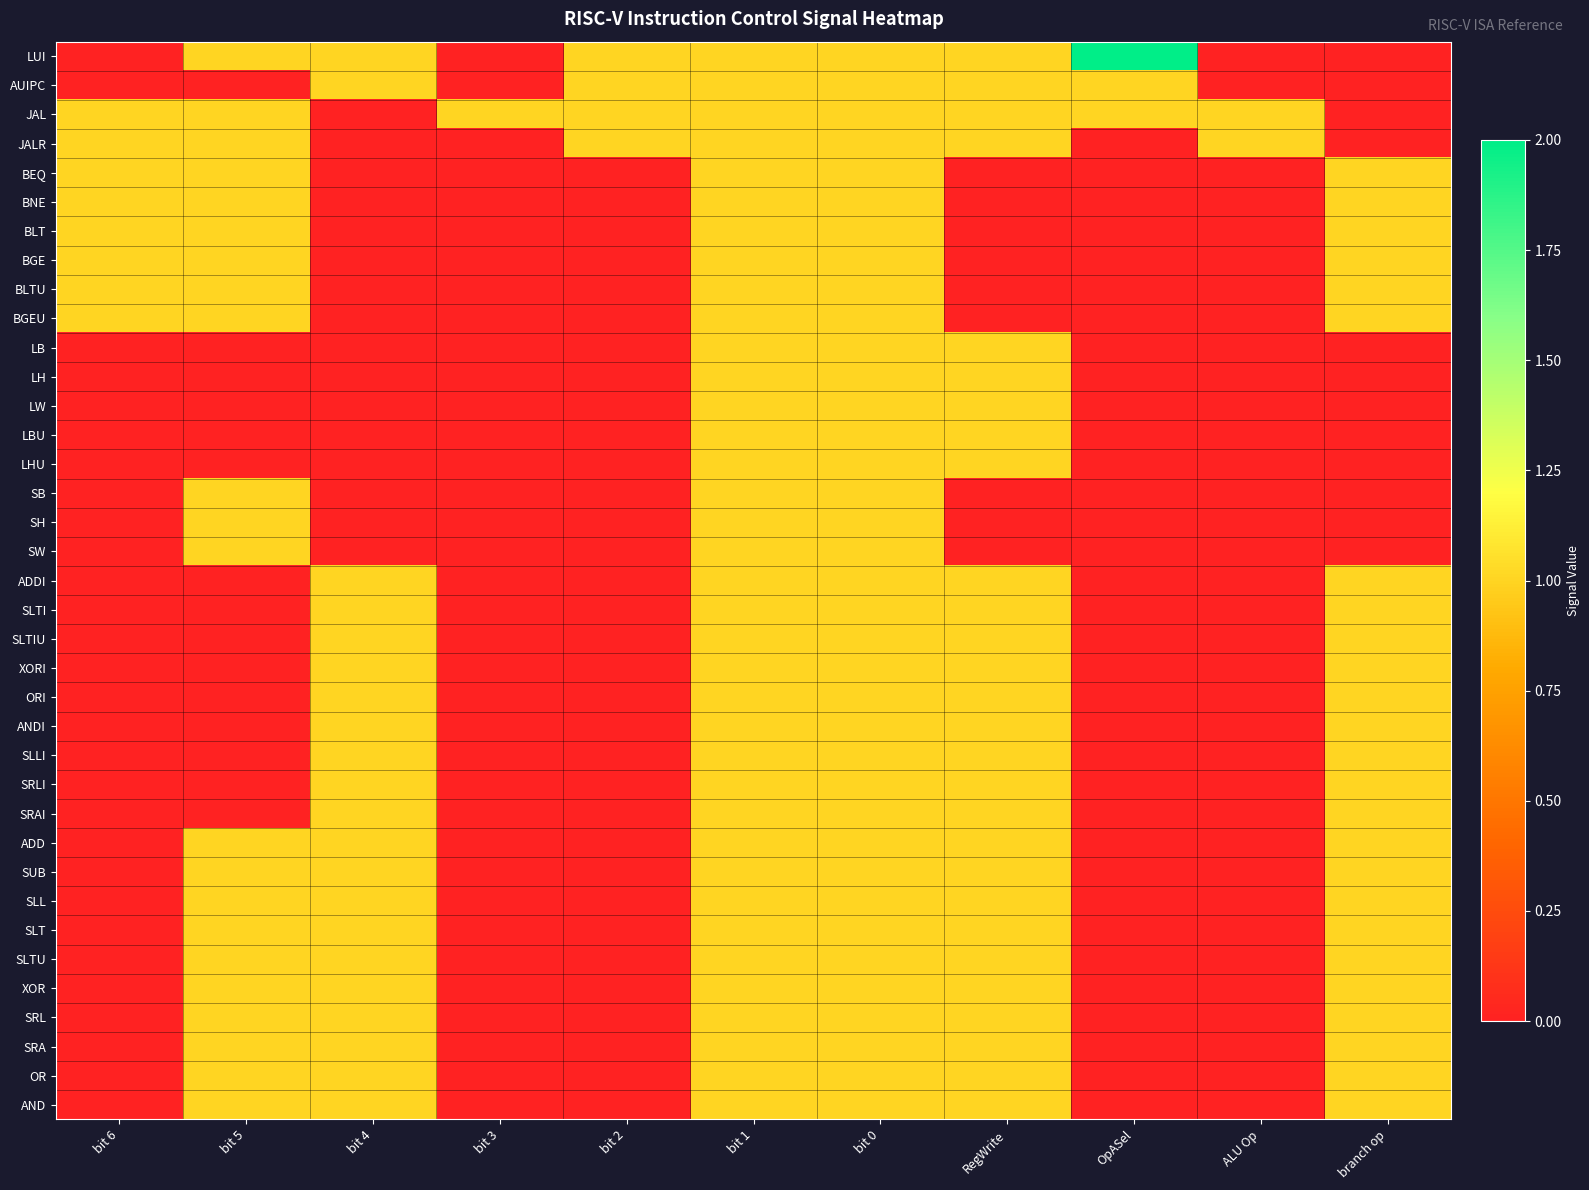

Which label corresponds to the largest value in the chart?

OpASel